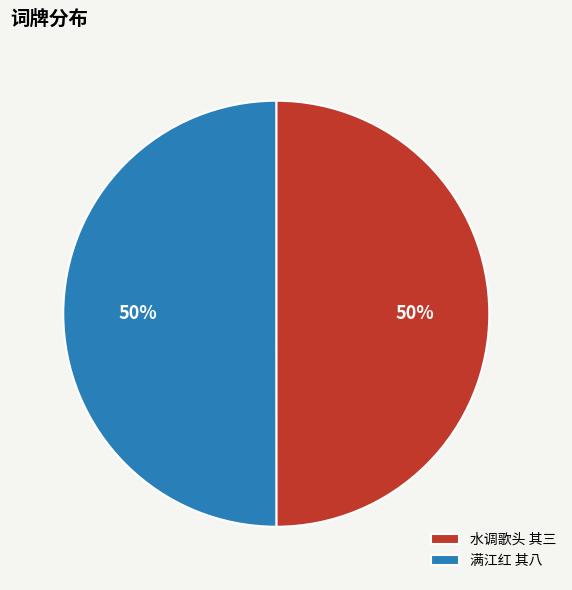

To the nearest percent, what is the average slice percentage?

50%